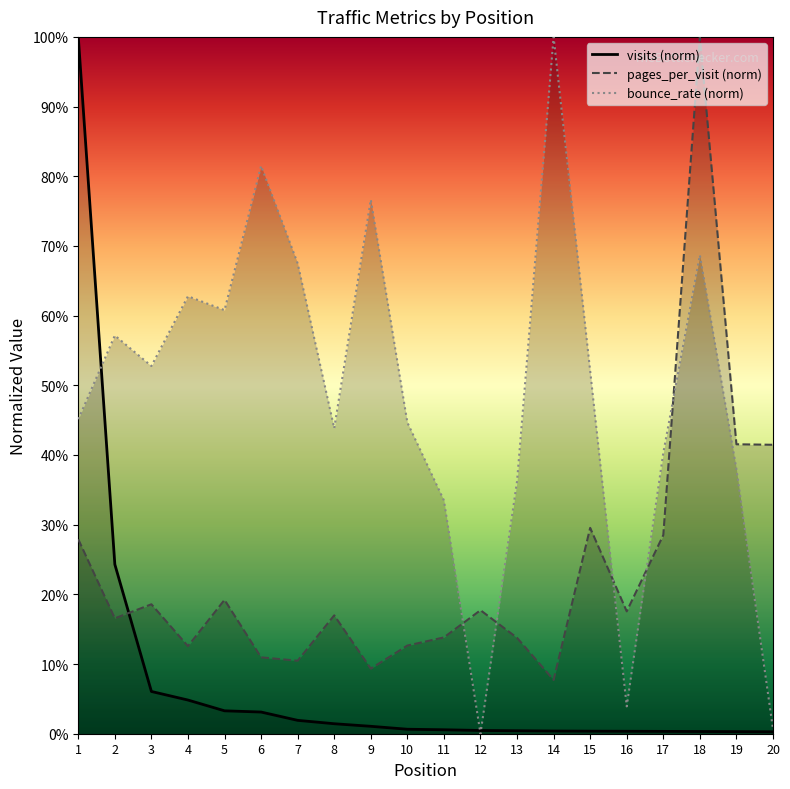

Reading left to right, extract all data points from this chart.

visits: 1.0	0.2	0.1	0.0	0.0	0.0	0.0	0.0	0.0	0.0	0.0	0.0	0.0	0.0	0.0	0.0	0.0	0.0	0.0	0.0
pages_per_visit: 0.3	0.2	0.2	0.1	0.2	0.1	0.1	0.2	0.1	0.1	0.1	0.2	0.1	0.1	0.3	0.2	0.3	1.0	0.4	0.4
bounce_rate: 0.5	0.6	0.5	0.6	0.6	0.8	0.7	0.4	0.8	0.4	0.3	0.0	0.4	1.0	0.5	0.0	0.4	0.7	0.4	0.0